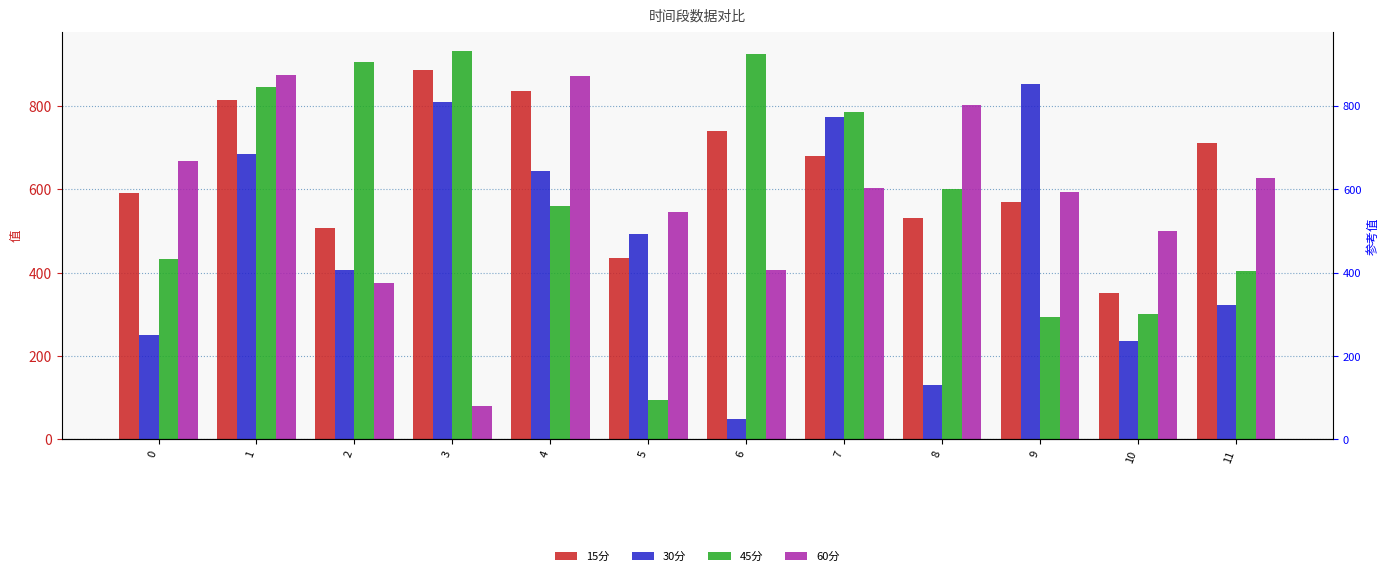

Is it true that 30分 equals 644.9 at 4?

True